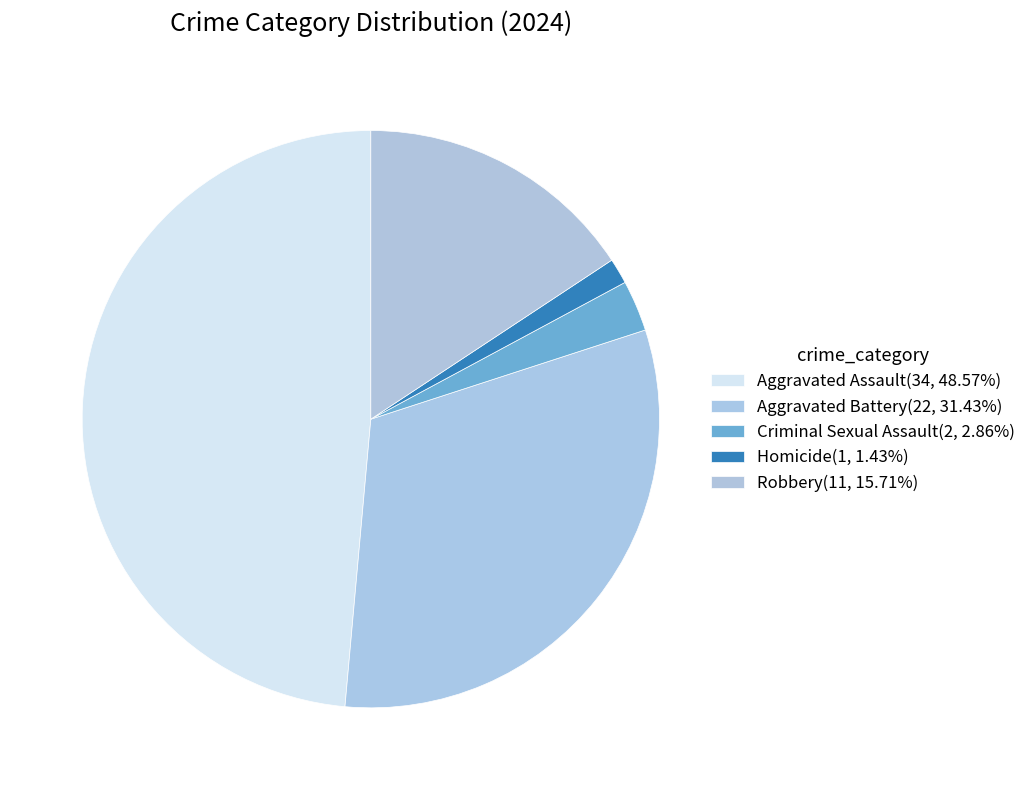

Rank the categories by value from highest to lowest.

Aggravated Assault, Aggravated Battery, Robbery, Criminal Sexual Assault, Homicide